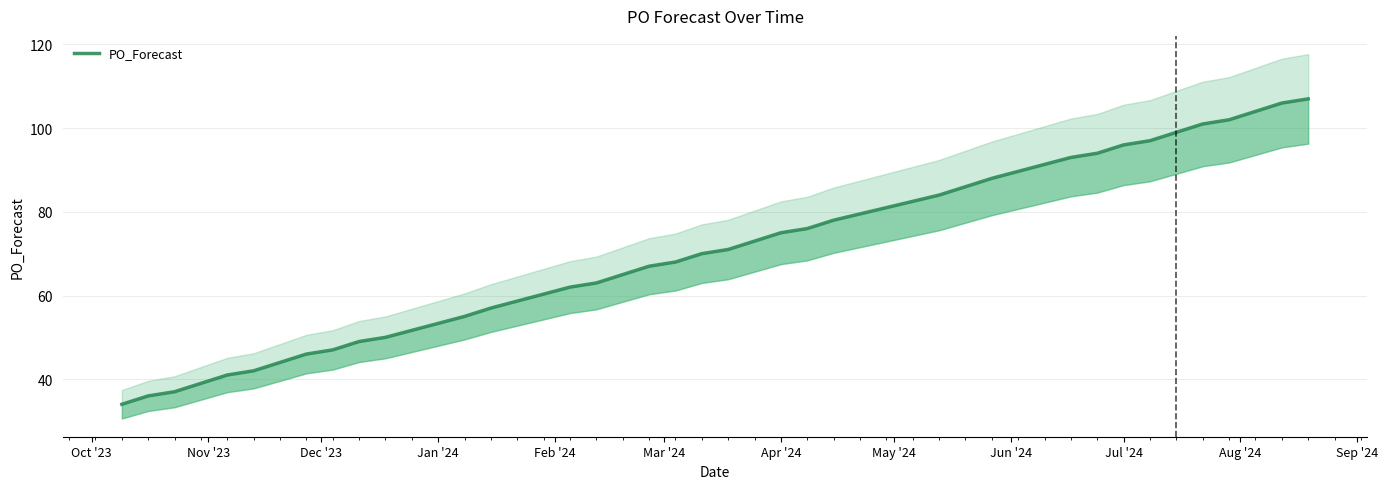

How many values are below 71?

19